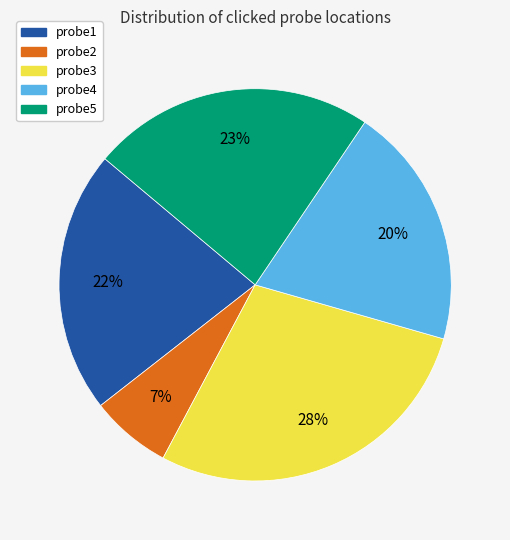

To the nearest percent, what is the average slice percentage?

20%